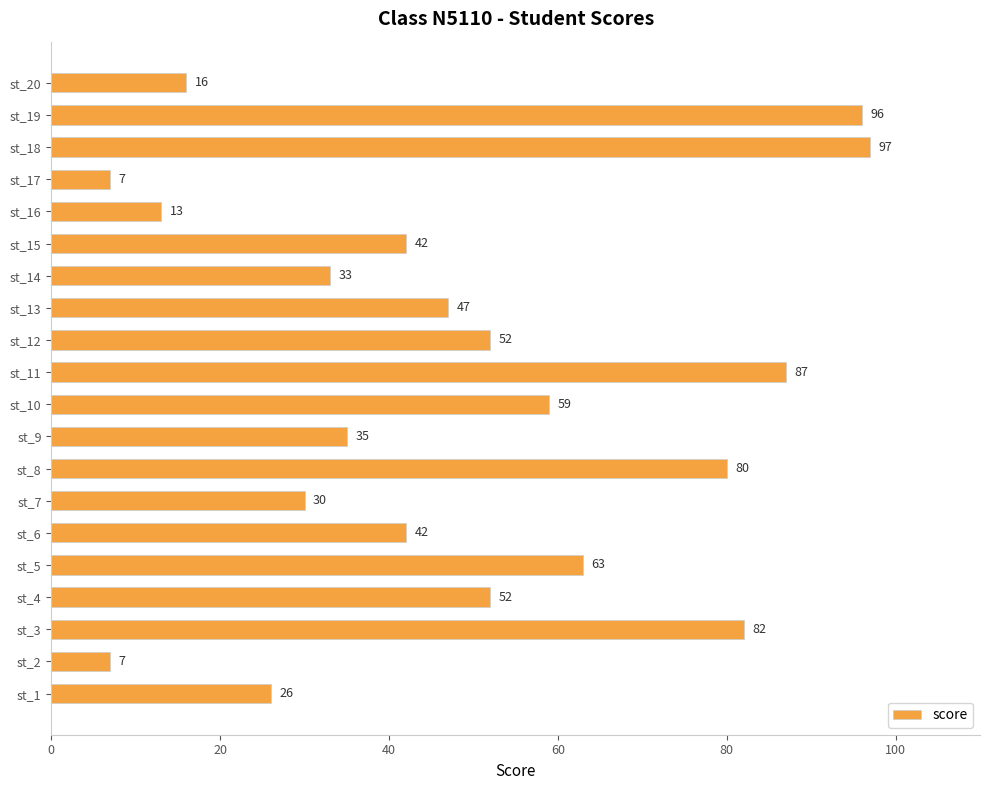

What is the average value?

48